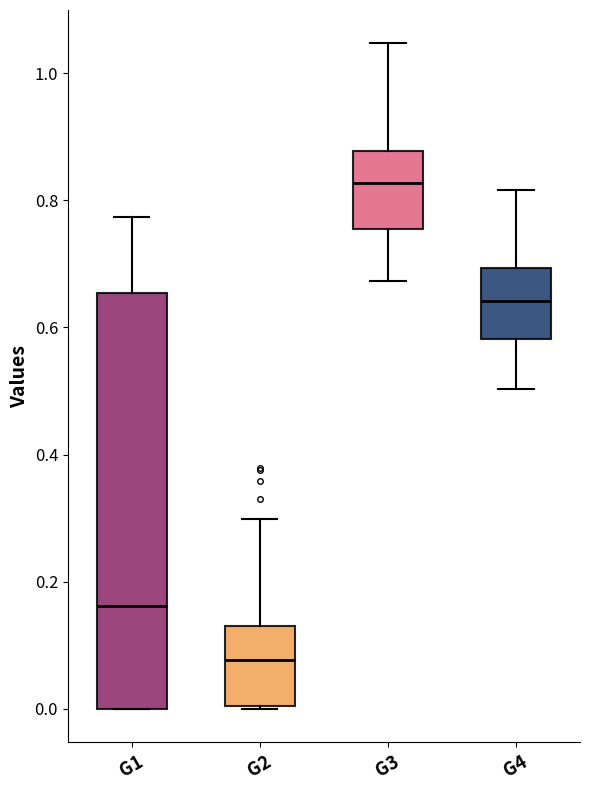

Which box has the lowest median line?

G2